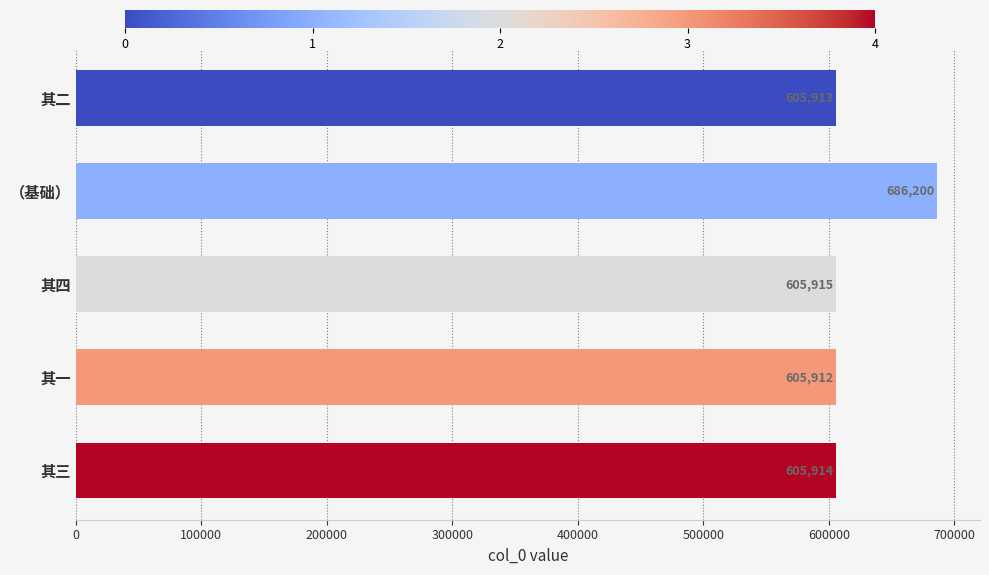

Does the chart contain stacked bars?

No